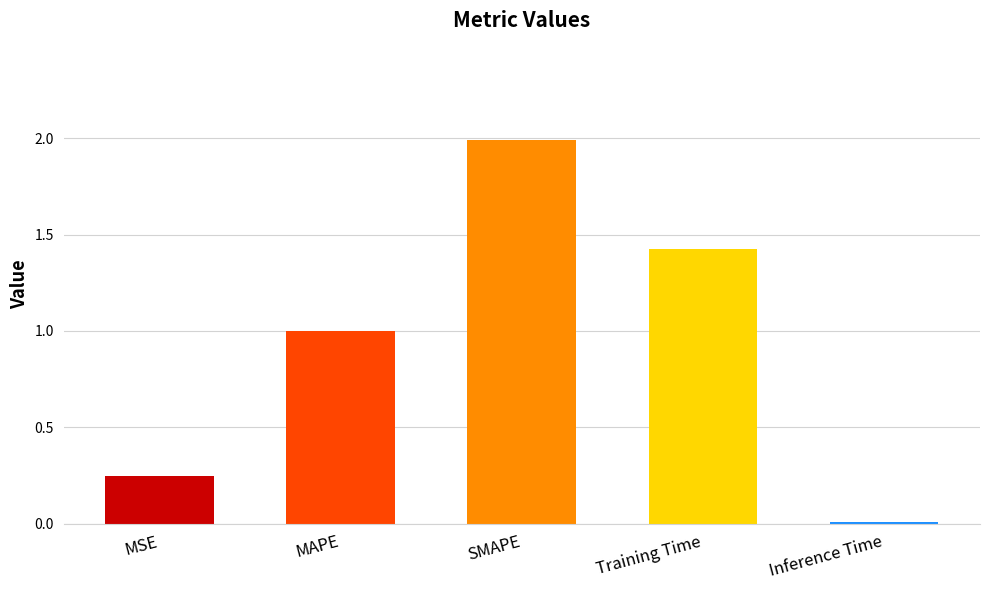

Does the chart contain stacked bars?

No